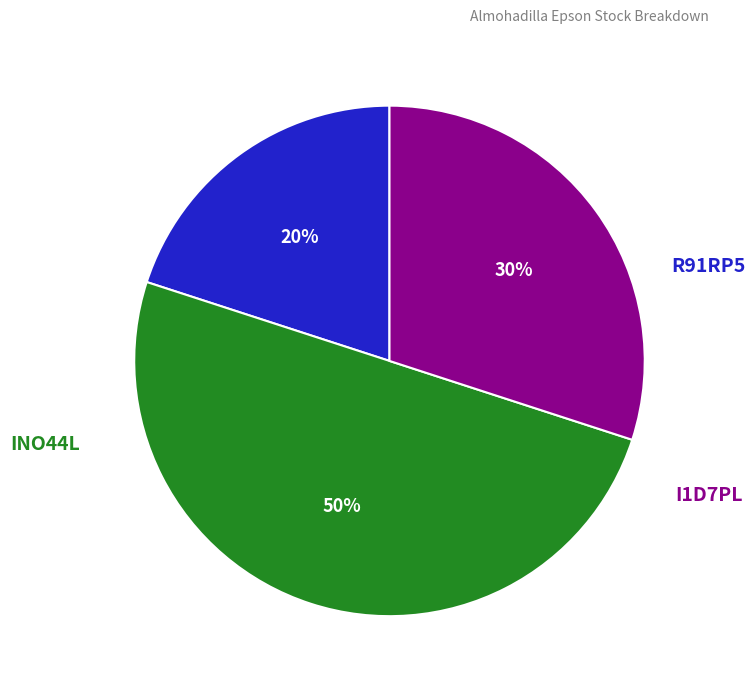

To the nearest percent, what is the average slice percentage?

33%